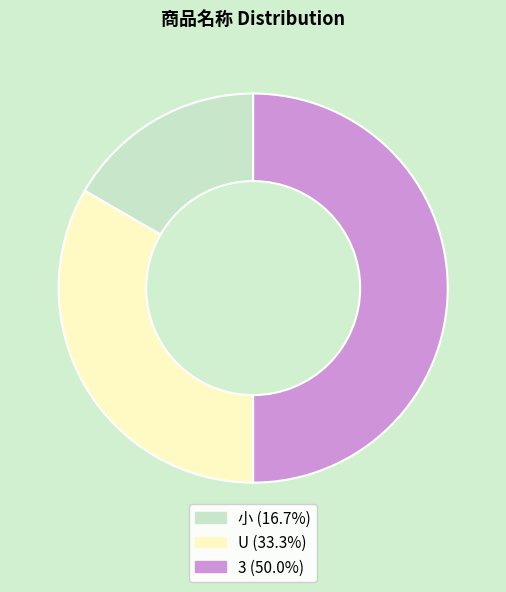

Do U and 3 together represent more than half of the pie?

Yes